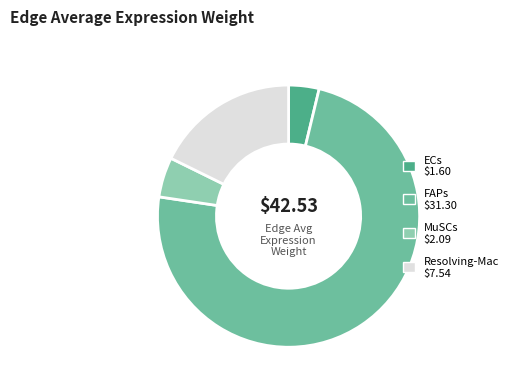

Which category has the smallest portion of the pie?

ECs